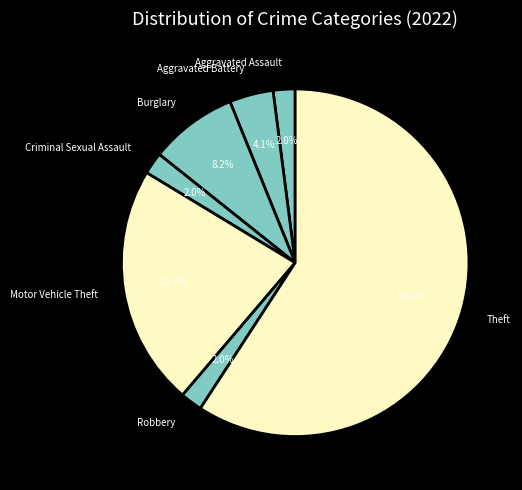

Count the number of slices in the pie.

7